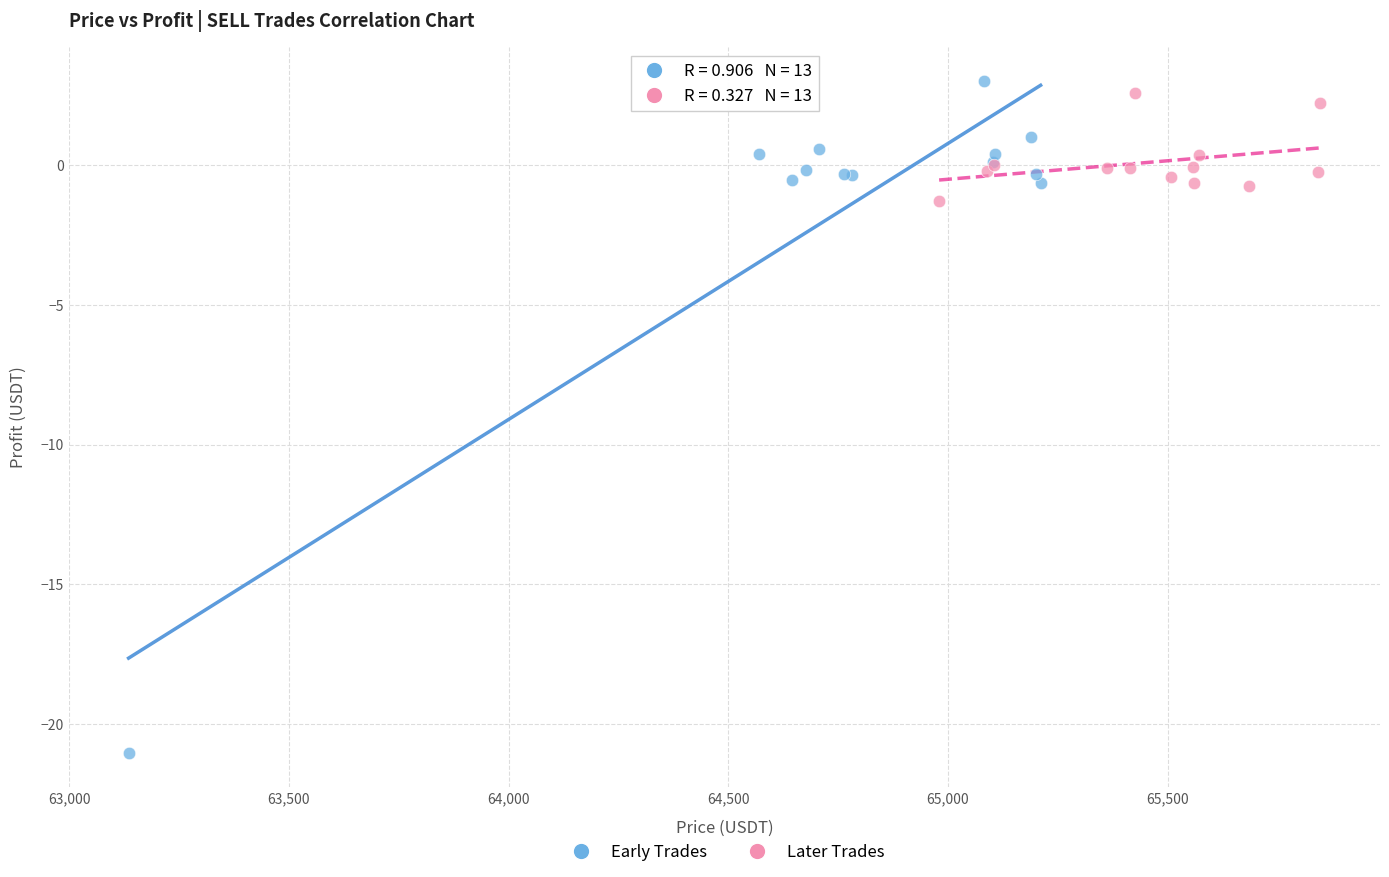

Which series has the largest Y range (max minus min)?

Early Trades